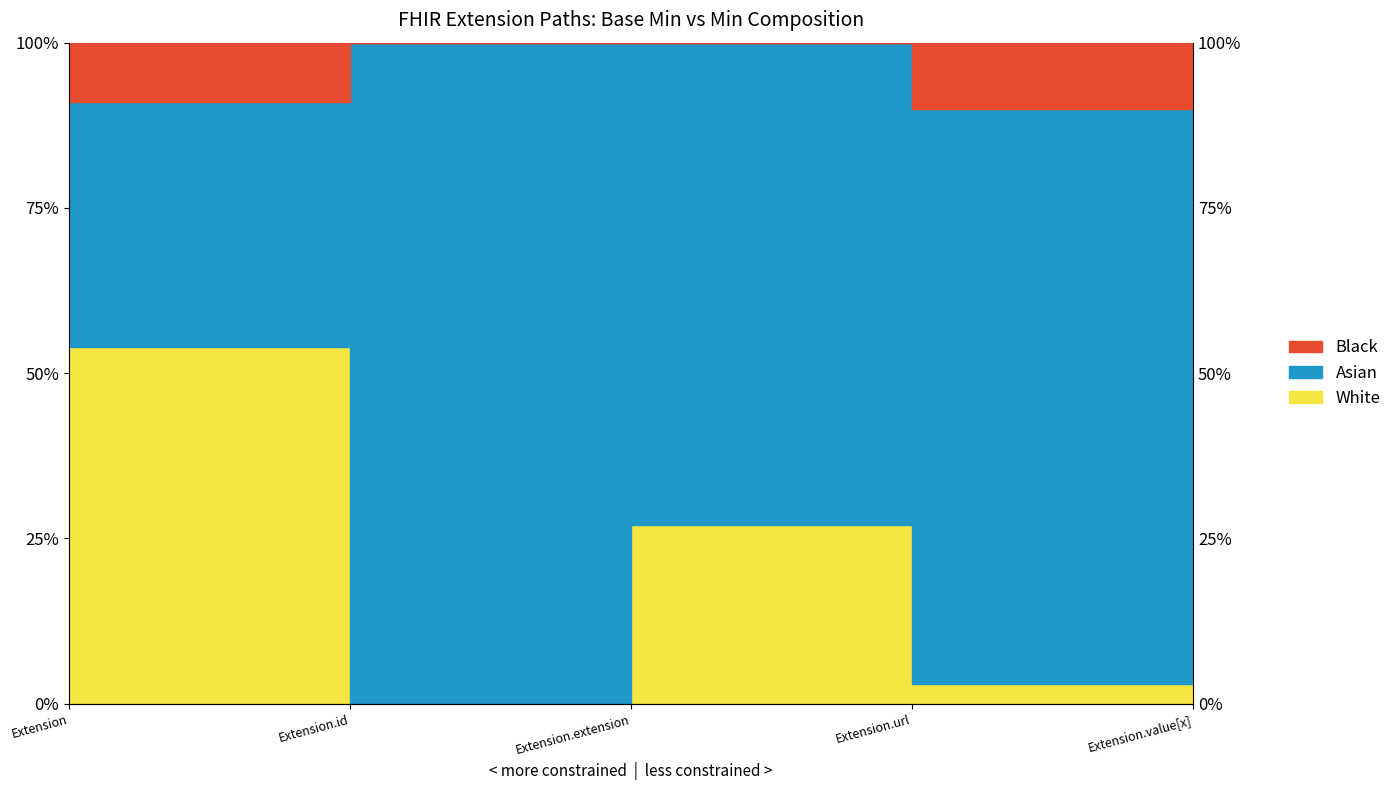

List the labels in order of White value, smallest first.

Extension.id, Extension.url, Extension.value[x], Extension.extension, Extension